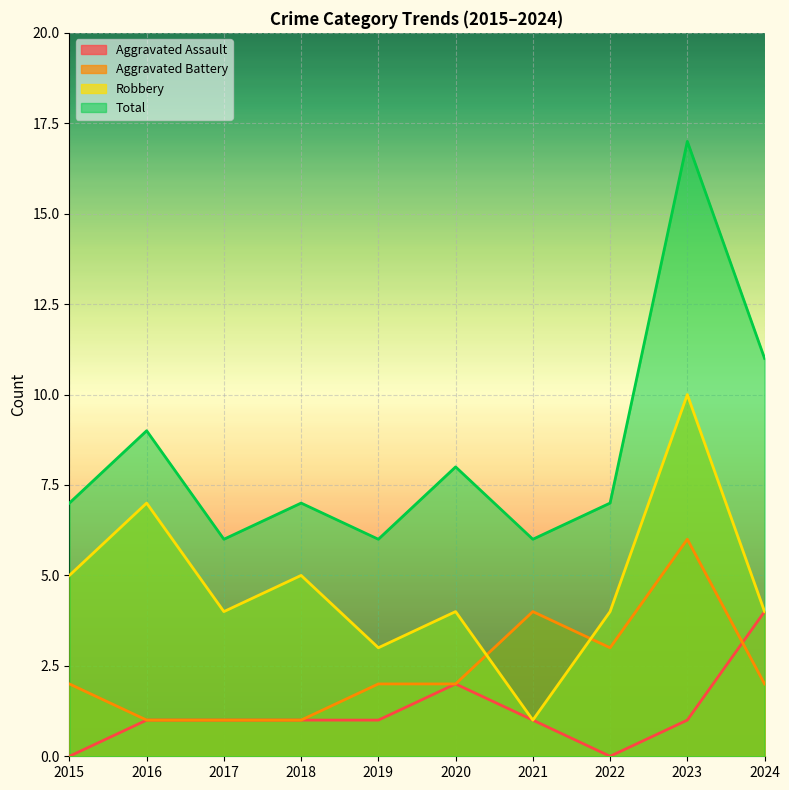

Reading right to left, what are all the values shown in this chart?

Aggravated Assault: 4	1	0	1	2	1	1	1	1	0
Aggravated Battery: 2	6	3	4	2	2	1	1	1	2
Robbery: 4	10	4	1	4	3	5	4	7	5
Total: 11	17	7	6	8	6	7	6	9	7